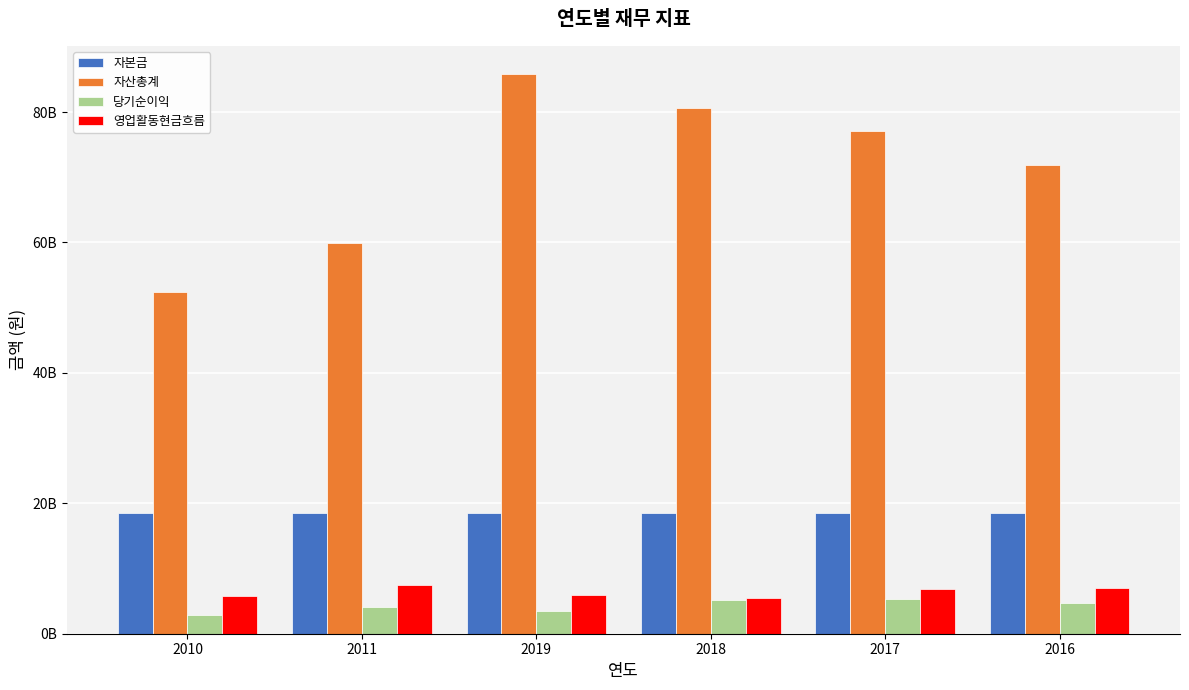

Is the value of 자본금 at 2019 greater than the value of 당기순이익 at 2011?

Yes